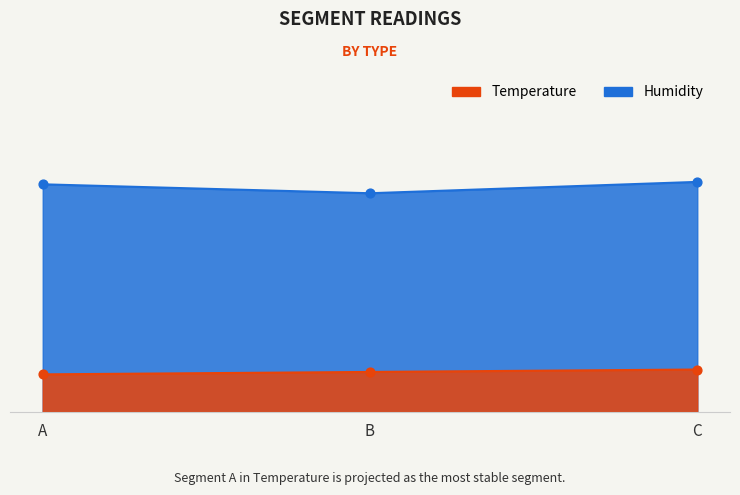

Which series contains the lowest Y value?

Temperature